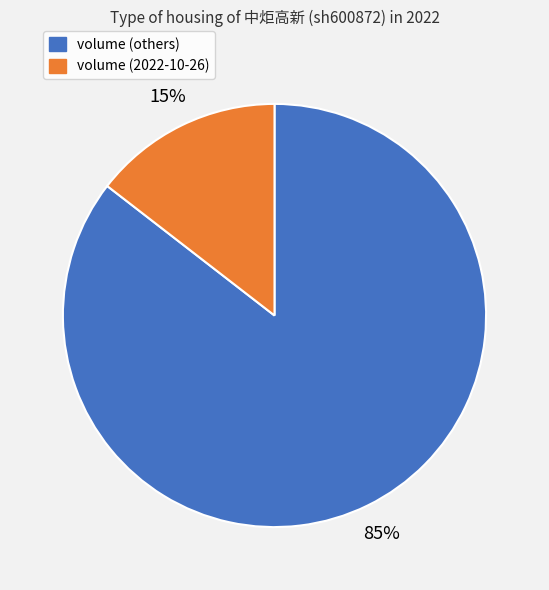

To the nearest percent, what is the average slice percentage?

50%